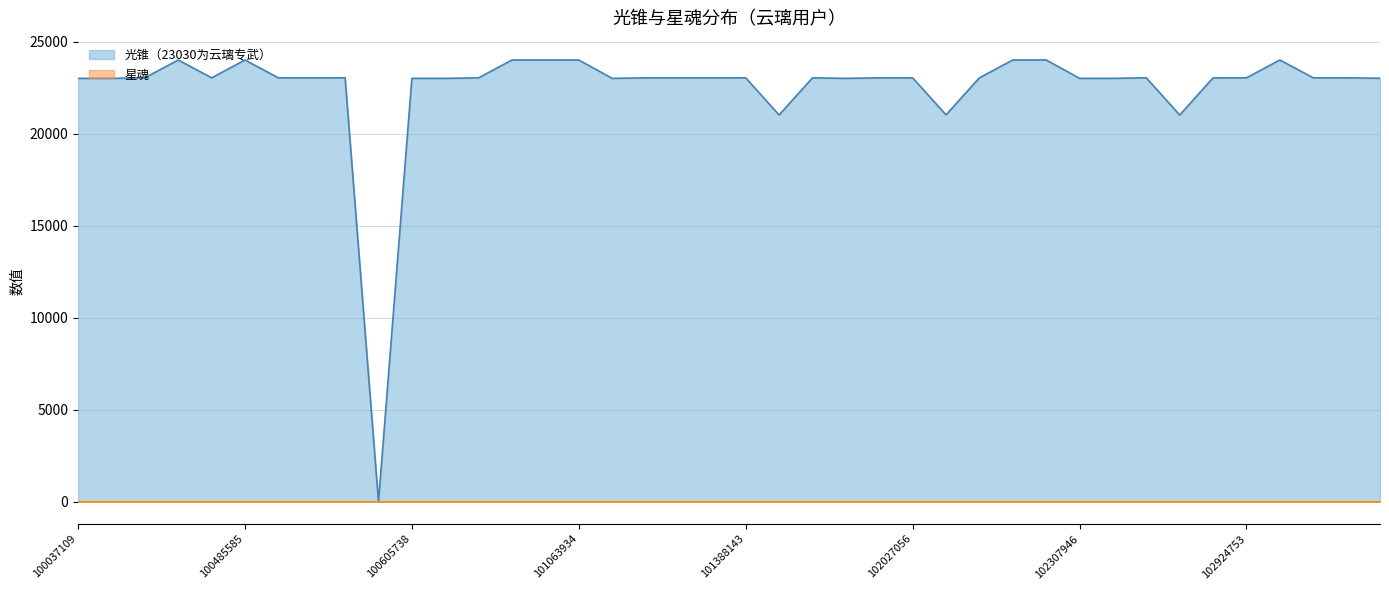

What is the sum of the 光锥（23030为云璃专武） values at 102187322 and 102027056?

44049